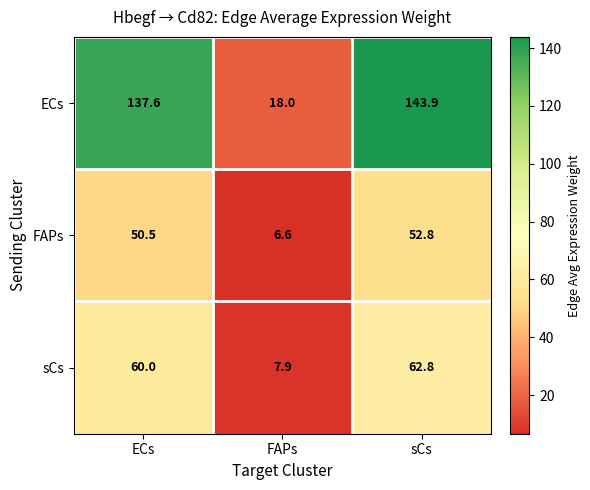

Reading right to left, transcribe all the data shown in this chart.

ECs: 143.9	18.0	137.6
FAPs: 52.8	6.6	50.5
sCs: 62.8	7.9	60.0